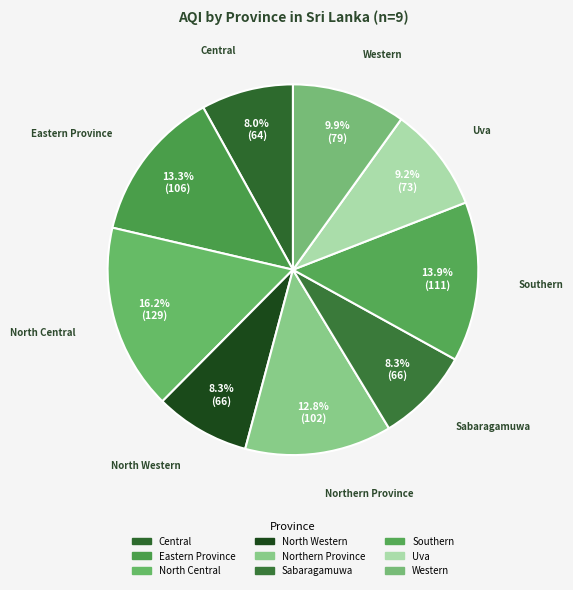

The North Central slice represents 7% of the pie. True or false?

False